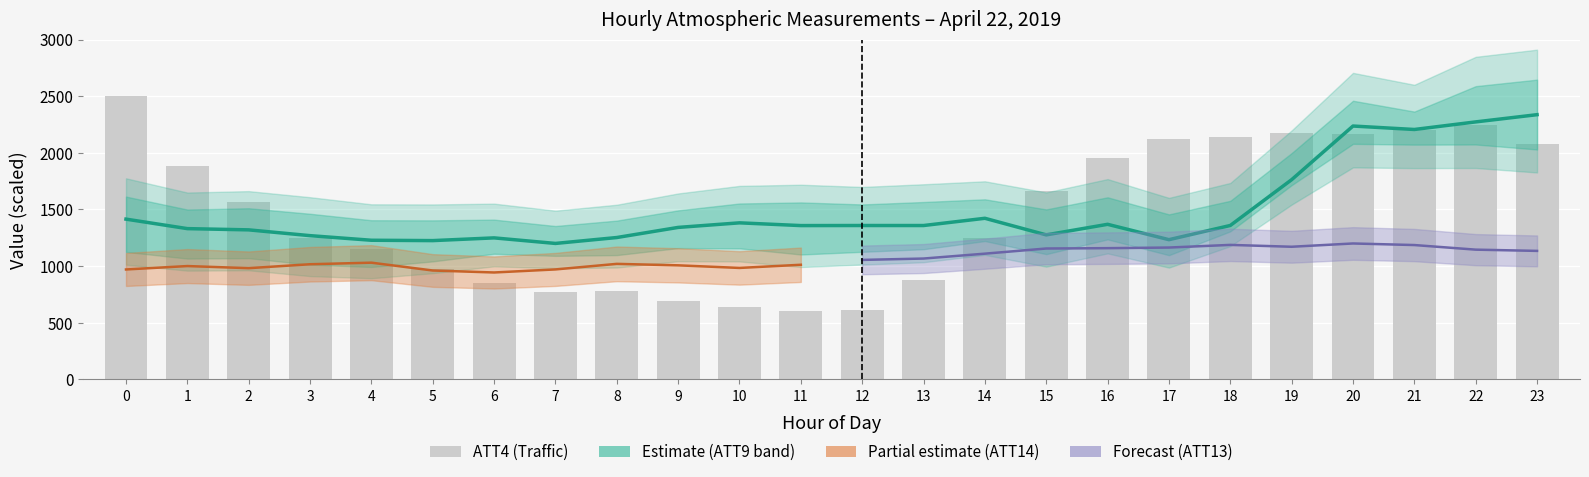

Is it true that ATT4 (scaled) equals 604.8 at 11?

True